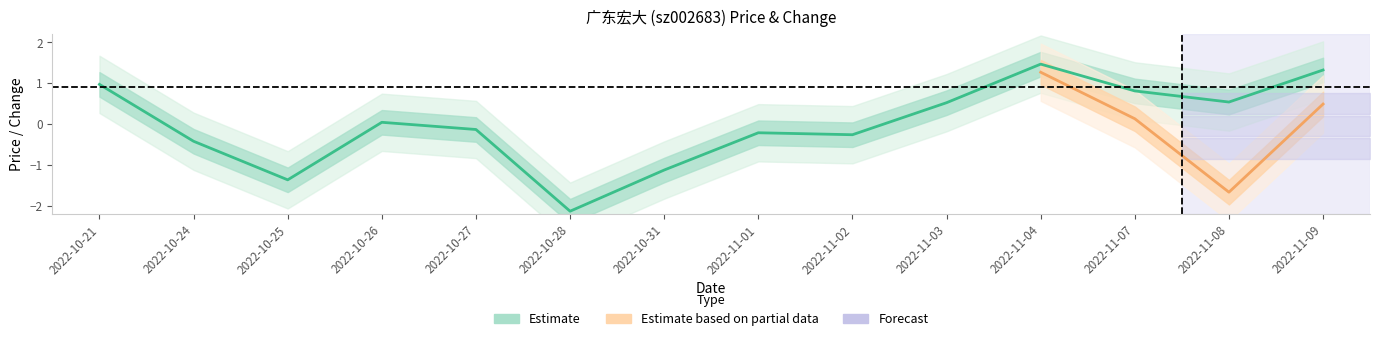

Which label corresponds to the largest value in the chart?

2022-11-04